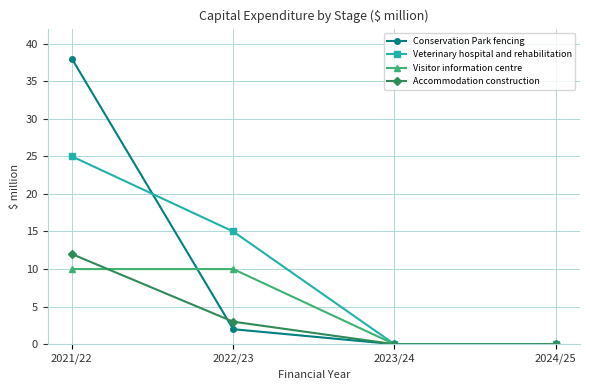

Reading left to right, extract all data points from this chart.

Conservation Park fencing: 38	2	0	0
Veterinary hospital and rehabilitation: 25	15	0	0
Visitor information centre: 10	10	0	0
Accommodation construction: 12	3	0	0